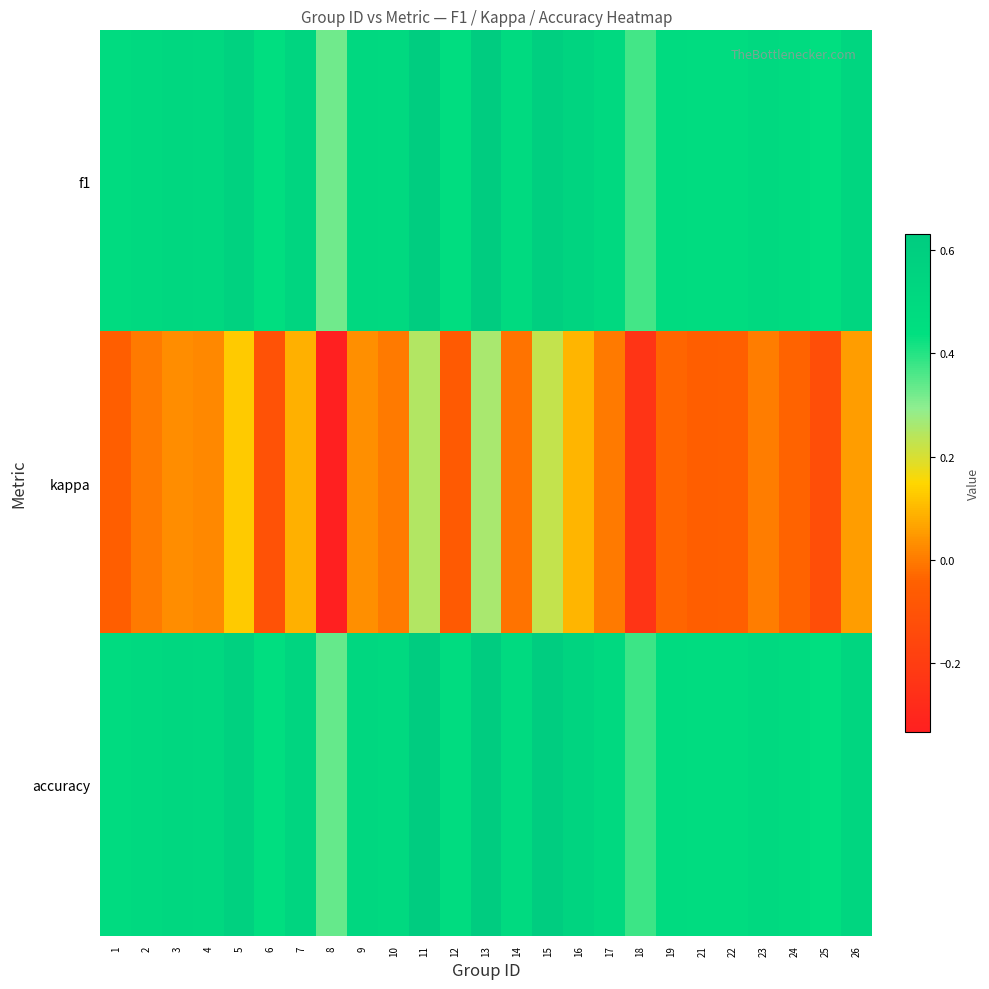

Between 7 and 18, which is larger?

7